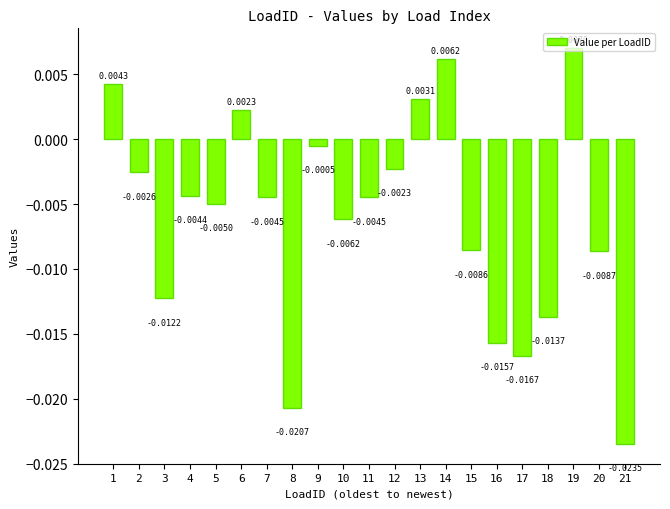

Which has a higher value, 14 or 18?

14